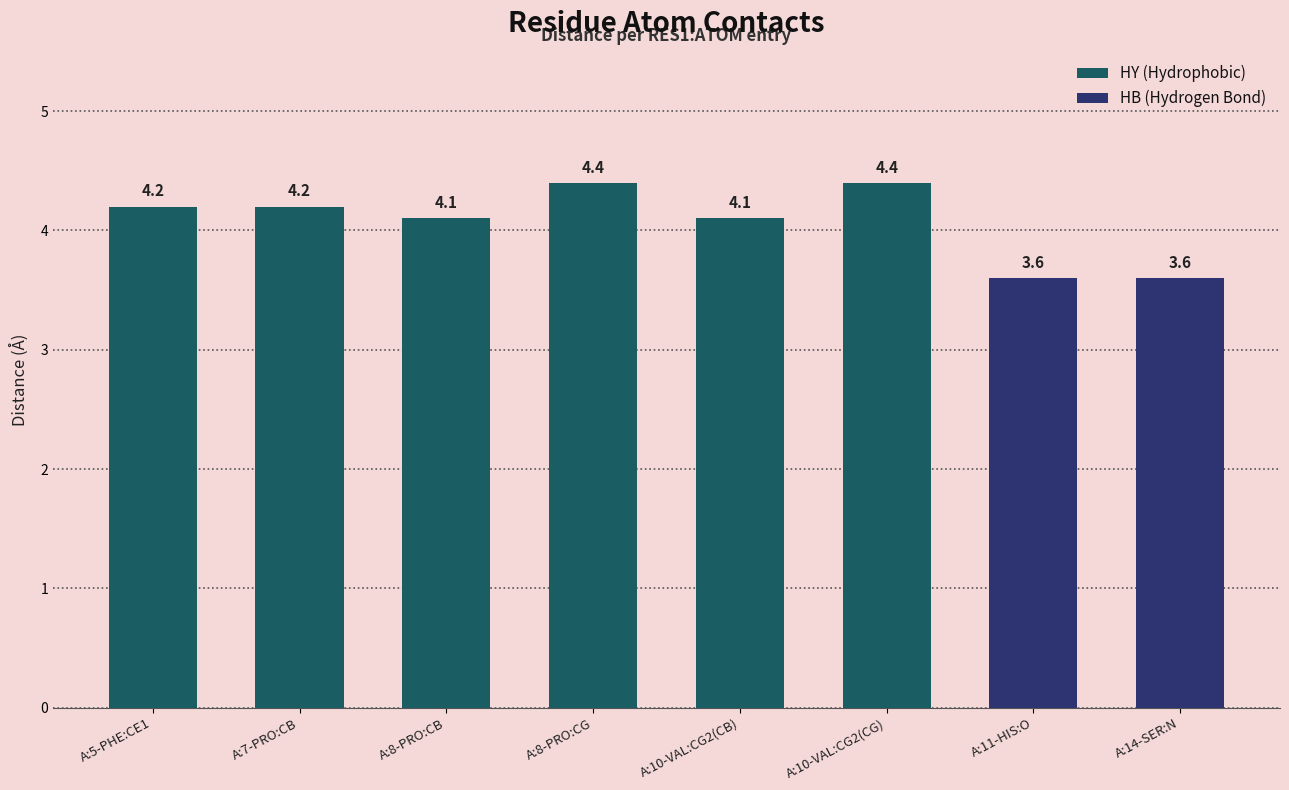

Rank the categories by value from highest to lowest.

A:8-PRO:CG, A:10-VAL:CG2(CG), A:5-PHE:CE1, A:7-PRO:CB, A:8-PRO:CB, A:10-VAL:CG2(CB), A:11-HIS:O, A:14-SER:N